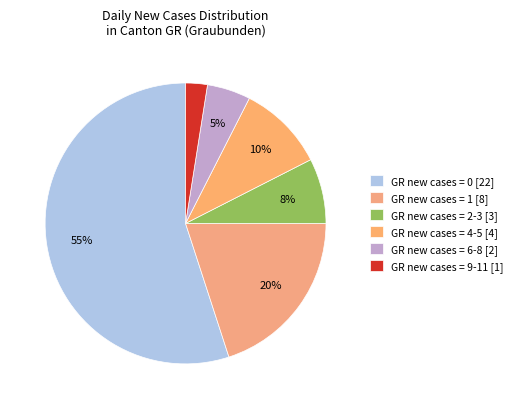

Count the number of slices in the pie.

6